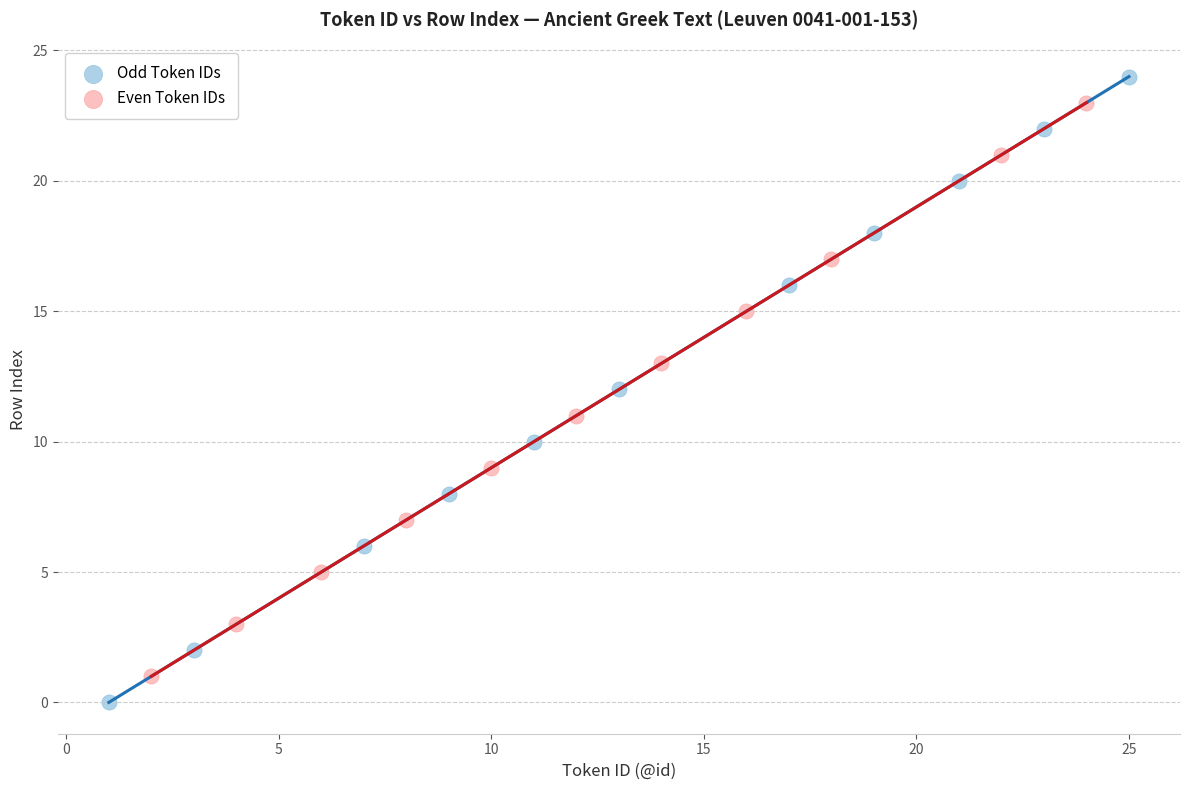

Which series has the widest spread of Y values?

Odd Token IDs